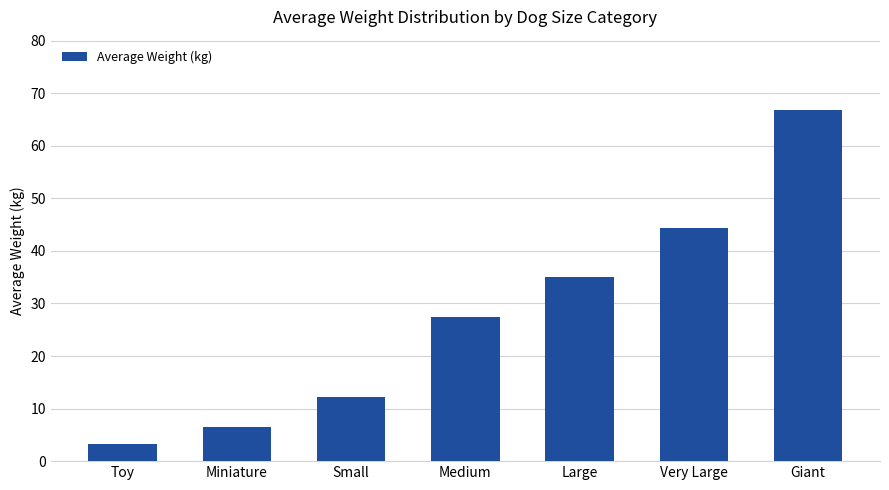

Reading right to left, what are all the values shown in this chart?

66.8	44.4	35.0	27.5	12.2	6.5	3.2